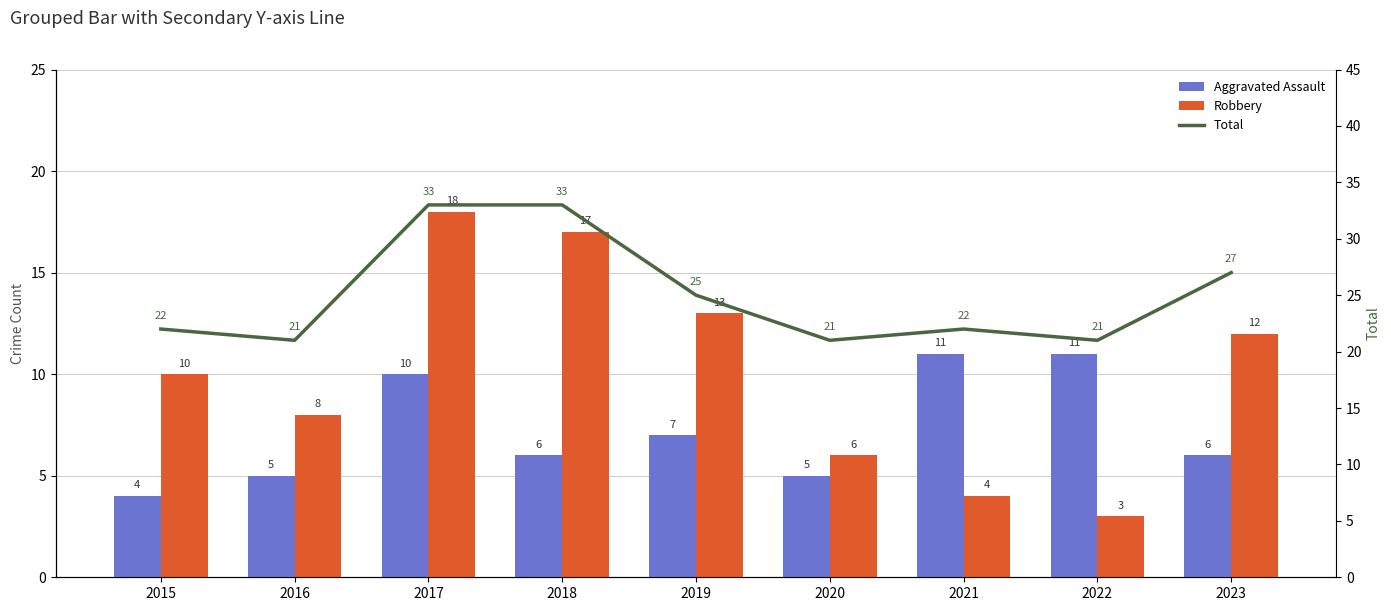

What is the value of the Total bar at the 6th from the left?

21